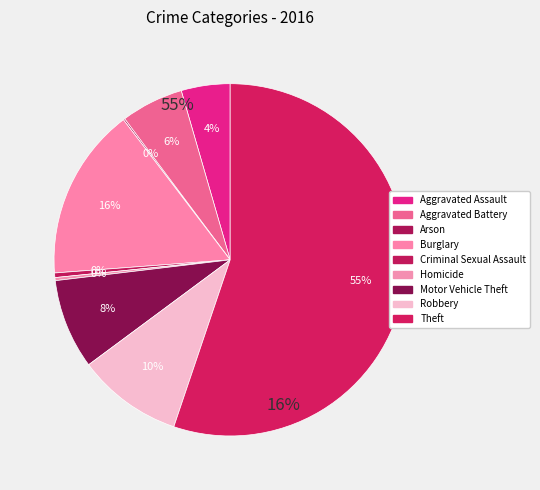

The Criminal Sexual Assault slice represents 0% of the pie. True or false?

True